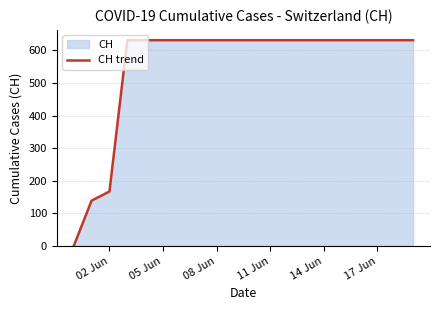

How many lines are shown in the chart?

1